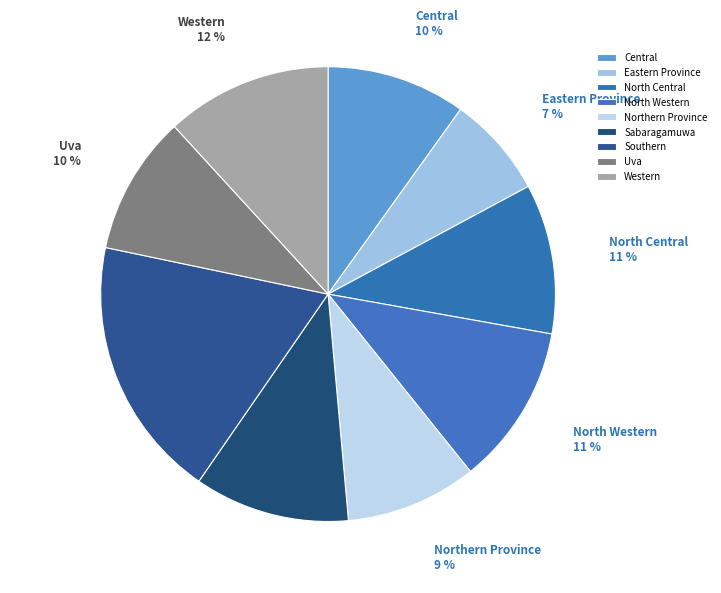

To the nearest percent, what is the average slice percentage?

11%